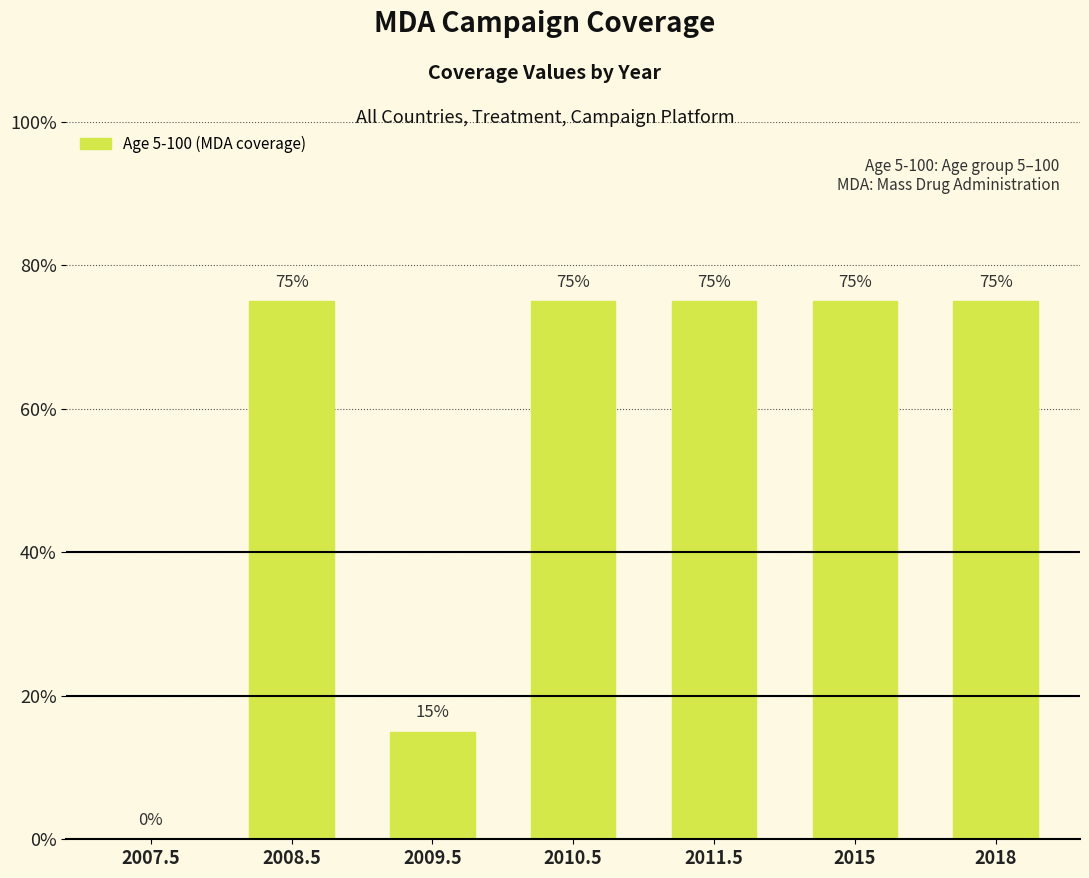

List the labels in order of value, smallest first.

2007.5, 2009.5, 2008.5, 2010.5, 2011.5, 2015, 2018